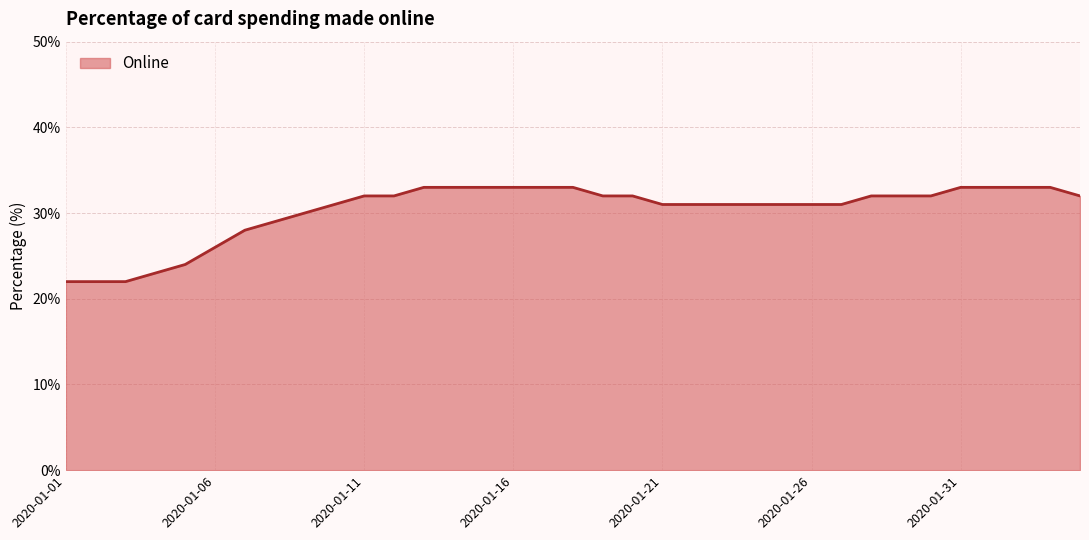

How many lines are shown in the chart?

1